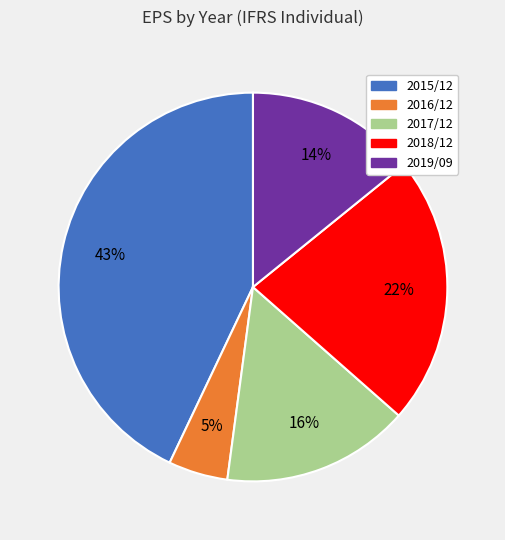

What is the ratio of the value at 2018/12 to the value at 2015/12?

0.5